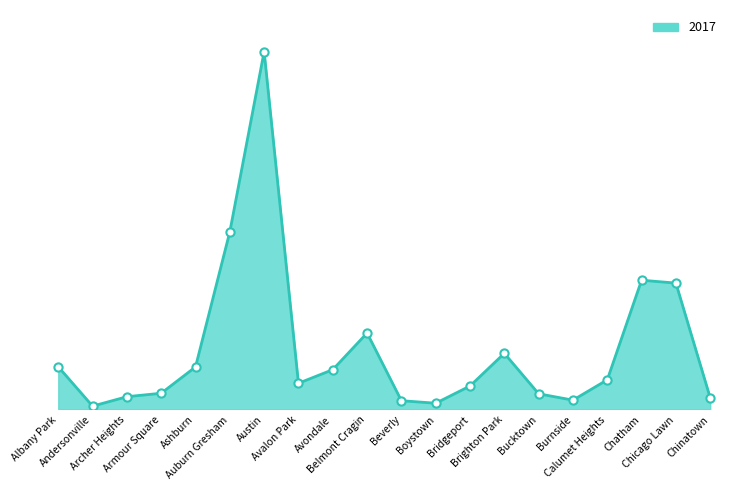

Which has a higher value, Burnside or Albany Park?

Albany Park